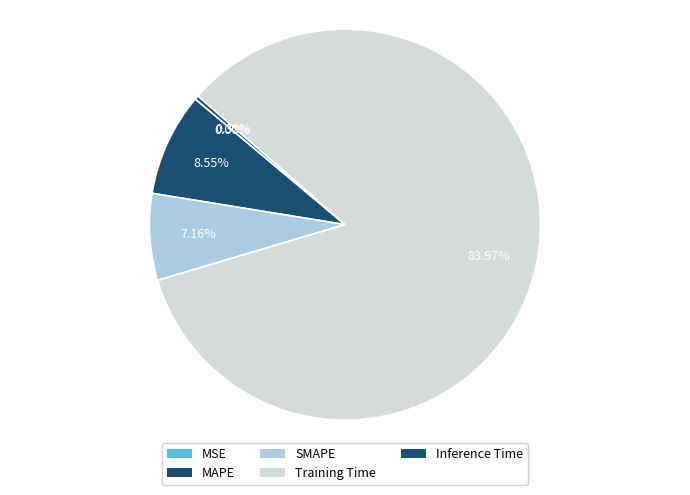

What percentage do MAPE and MSE together represent?

8.6%